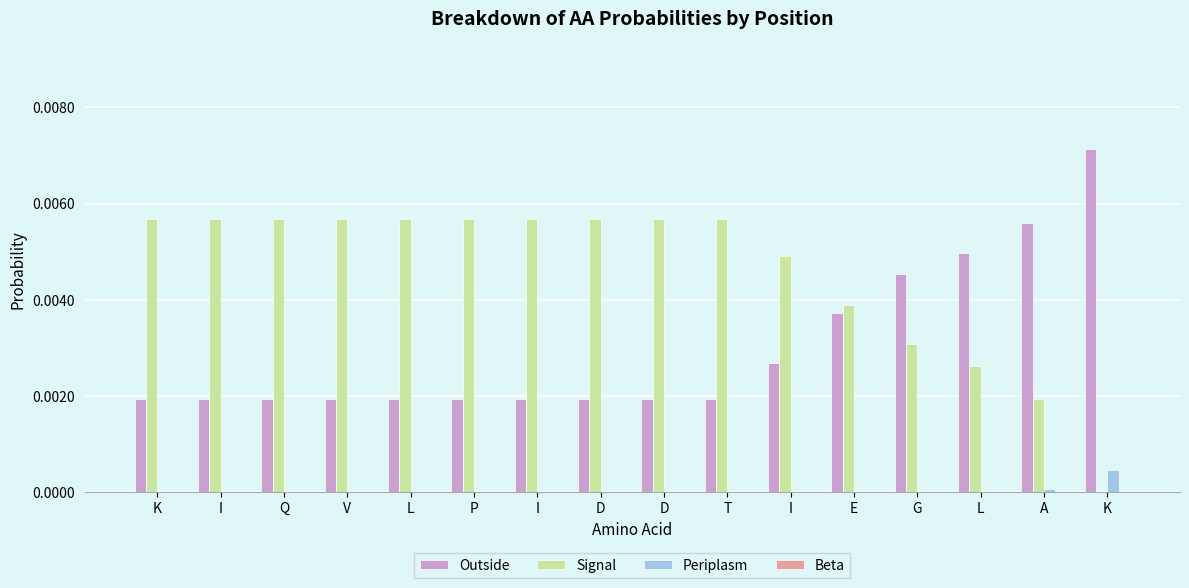

At which label is Outside closest to 0?

K